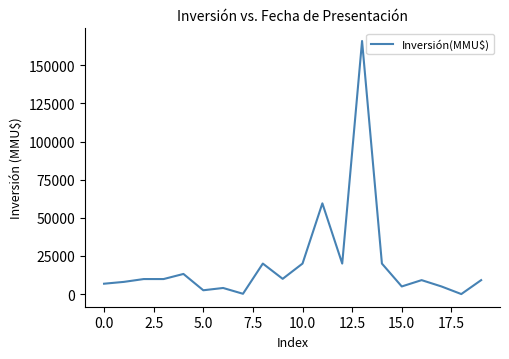

What is the difference between the maximum and minimum values?

165900